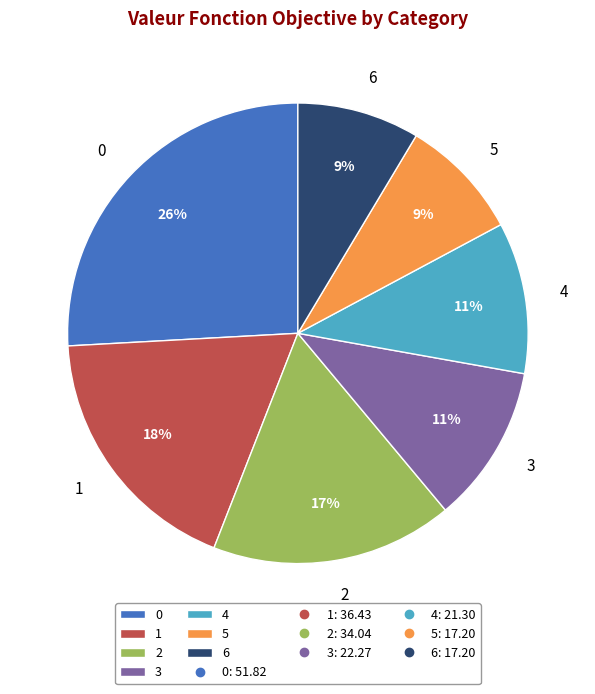

Do 4 and 0 together represent more than half of the pie?

No